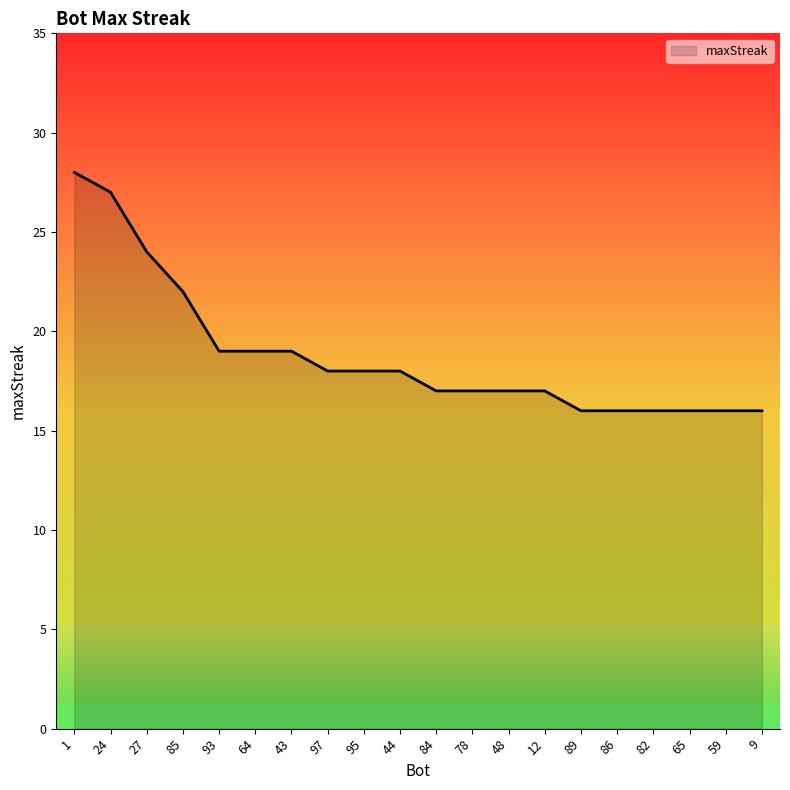

How many series are shown in this chart?

1